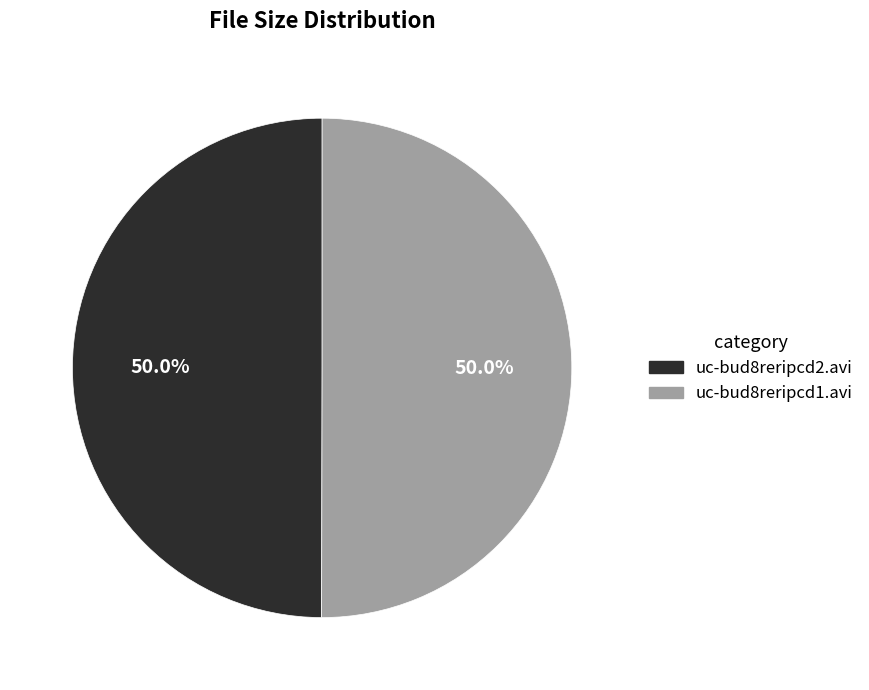

What is the ratio of the value at uc-bud8reripcd2.avi to the value at uc-bud8reripcd1.avi?

1.0